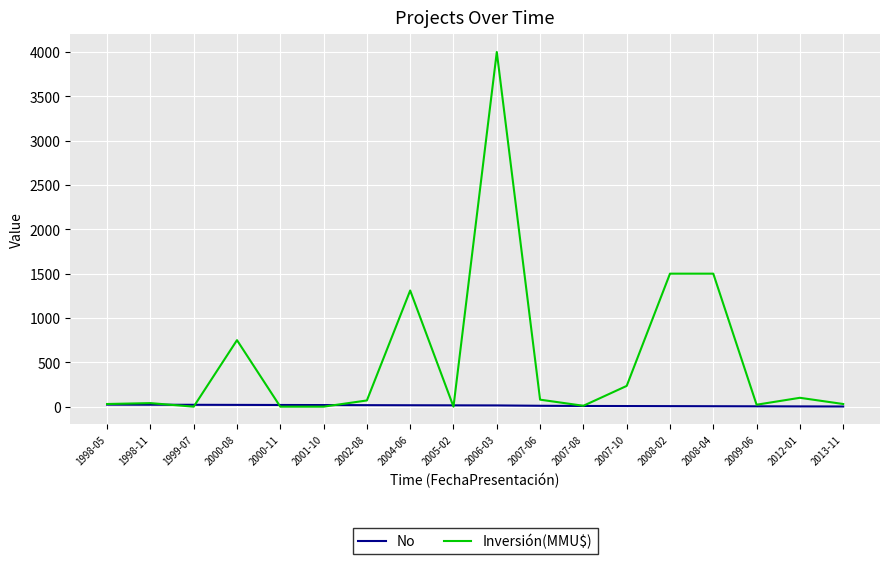

What is the sum of all Inversión(MMU$) values?

9675